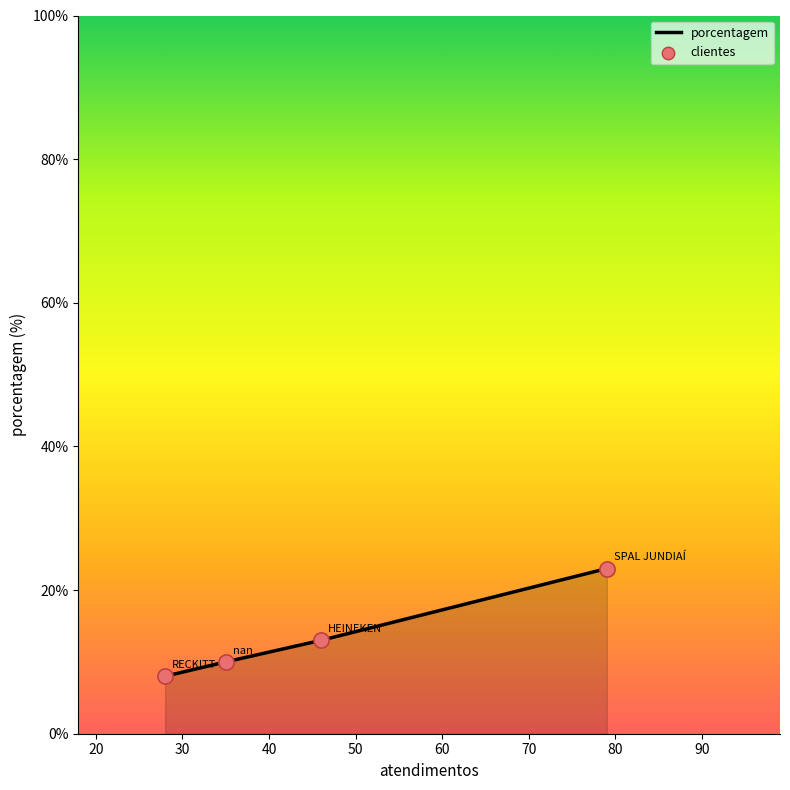

What is the smallest value displayed?

8